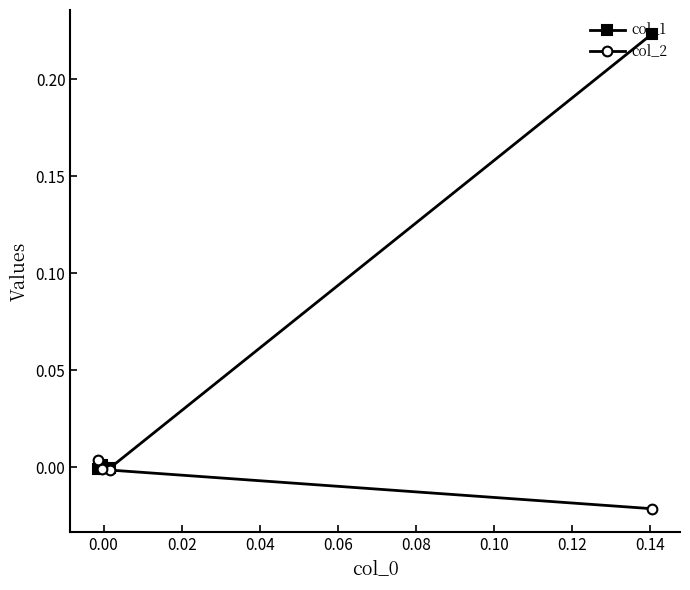

Which series has the largest range (max minus min)?

col_1